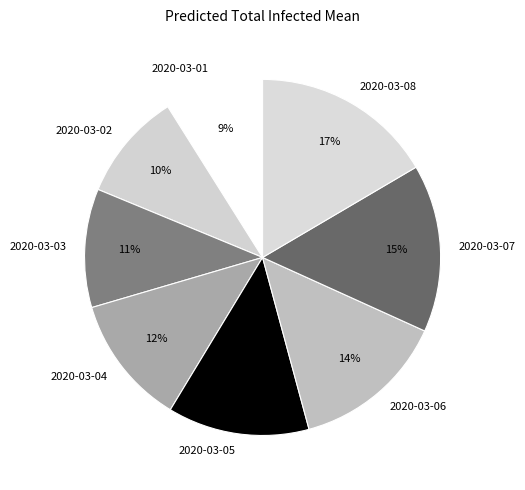

The 2020-03-03 slice represents 11% of the pie. True or false?

True